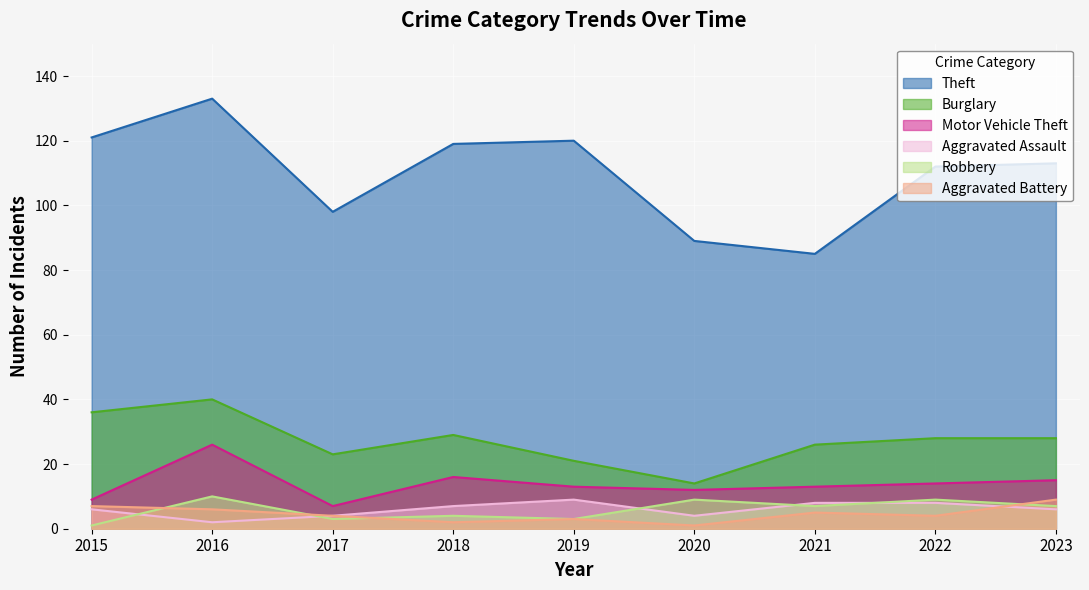

What are all the series names shown in the legend?

Theft, Burglary, Motor Vehicle Theft, Aggravated Assault, Robbery, Aggravated Battery